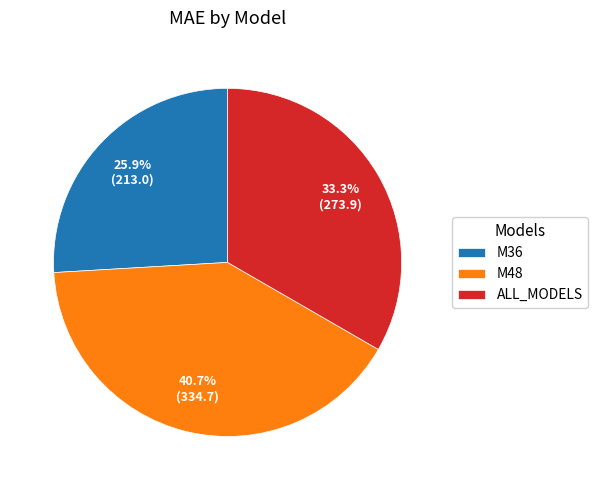

Is it true that M48 is 35% of the pie?

False